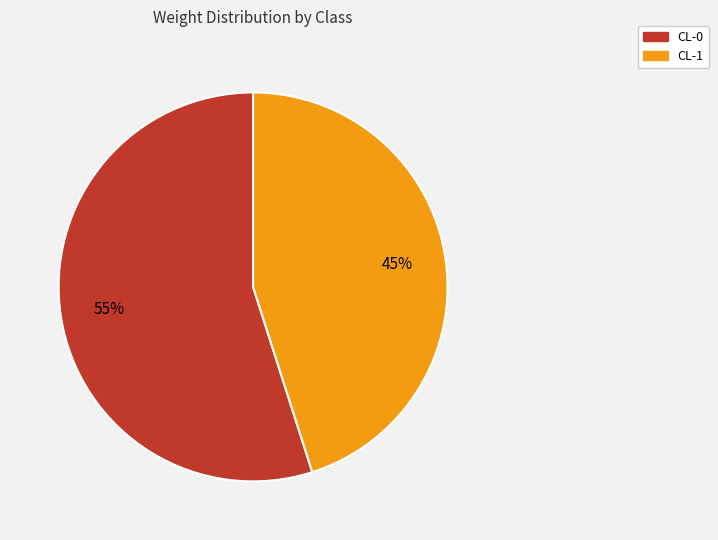

Rank the categories by value from highest to lowest.

CL-0, CL-1